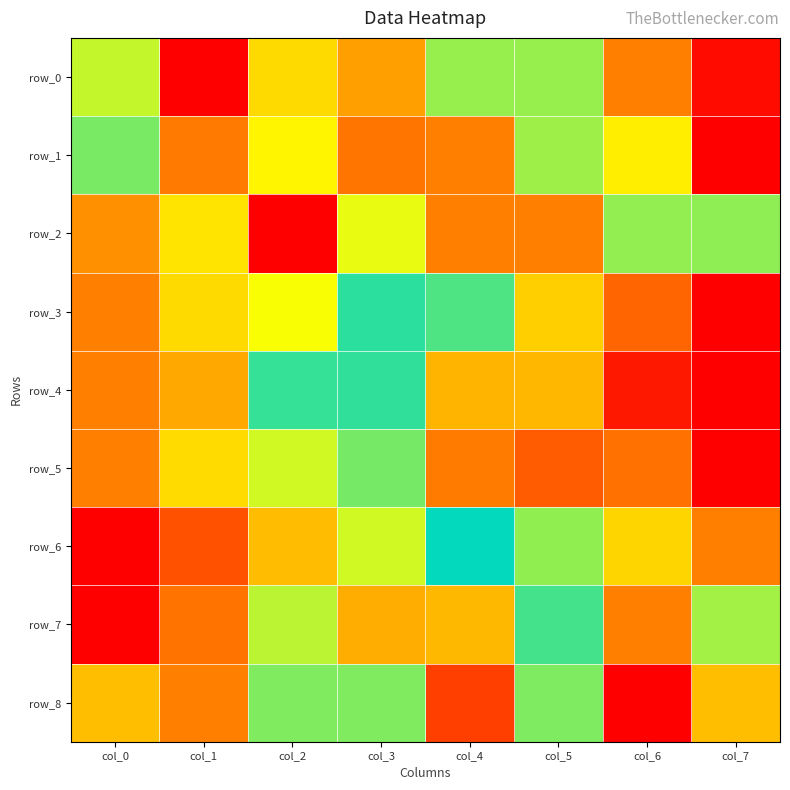

Which series changed the most between col_2 and col_4?

row_2